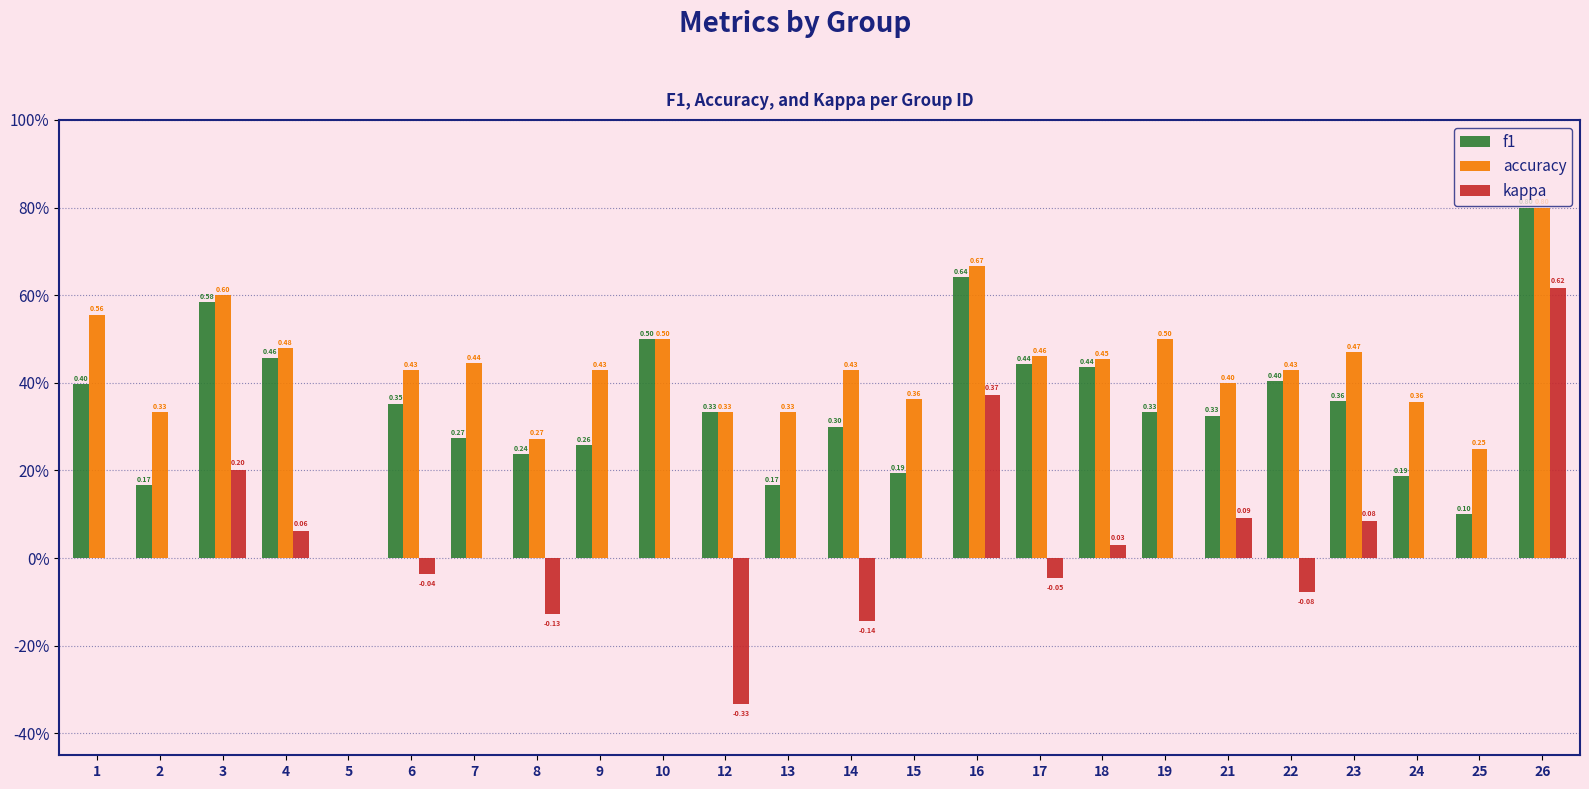

What are all the series names shown in the legend?

f1, accuracy, kappa